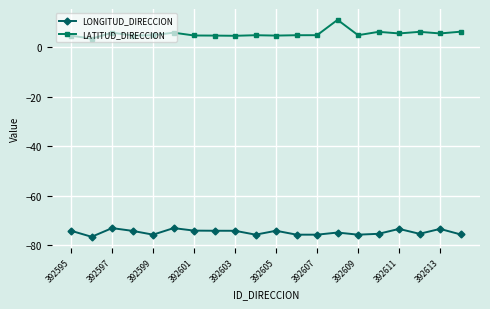

Which series has the largest total across all categories?

LATITUD_DIRECCION